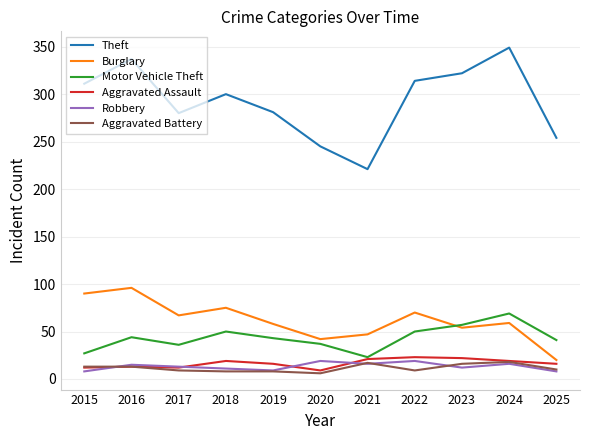

True or false: Theft and Robbery cross at least once.

False